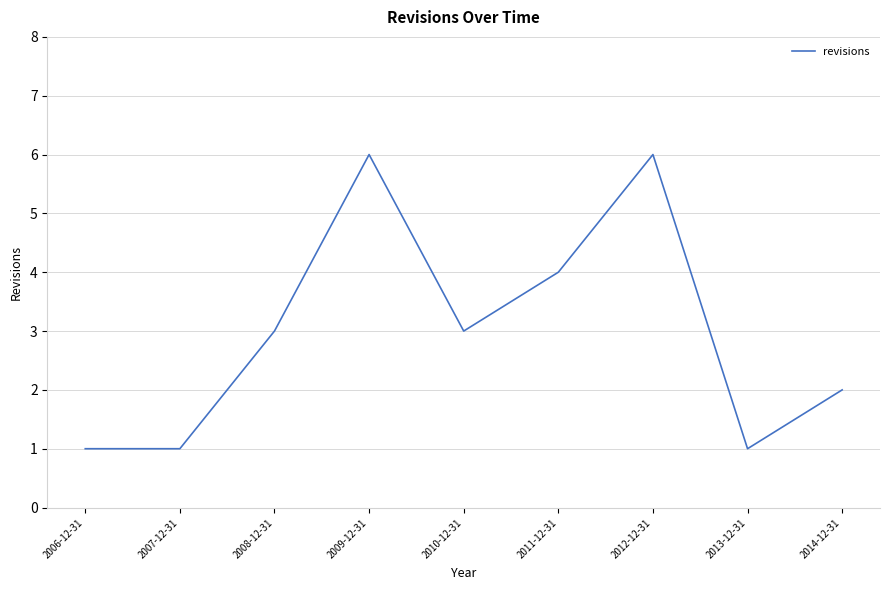

How many values are between 1 and 4?

7